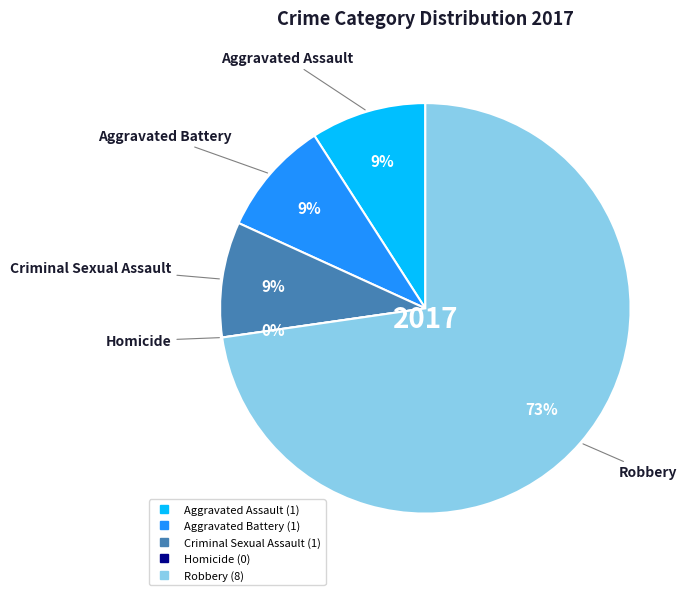

How many segments does this pie chart have?

5